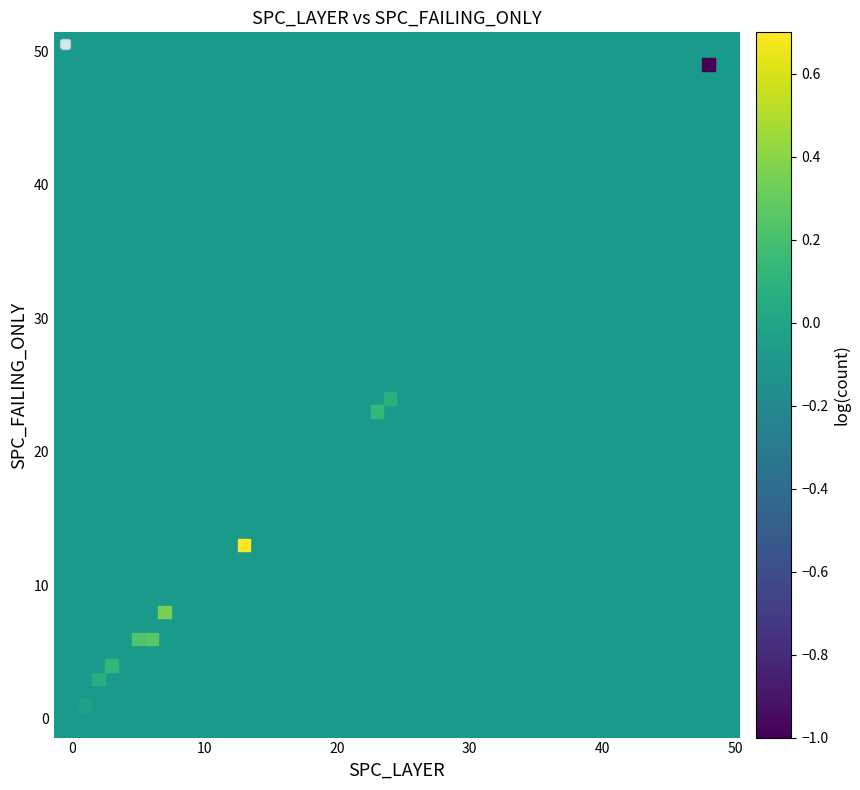

What Y value in the scatter plot is closest to 25?

24